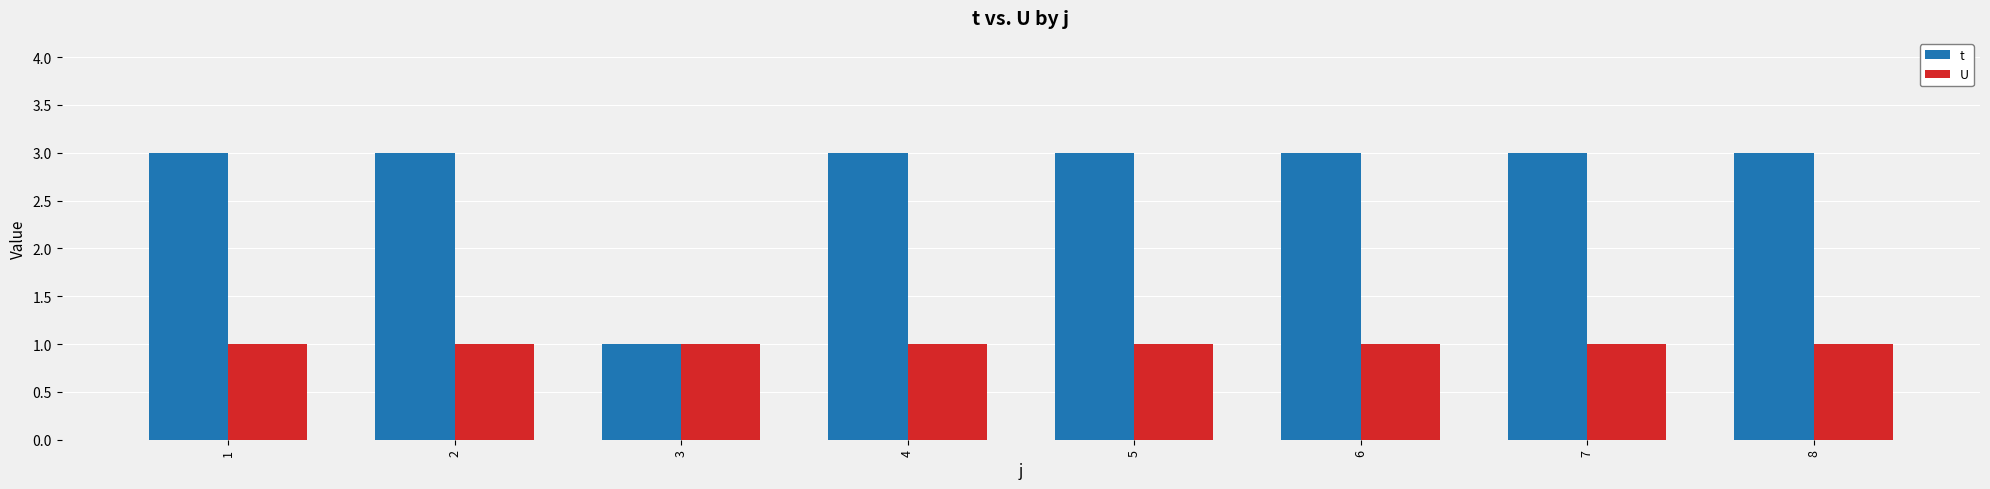

What is the average value of the t series?

3